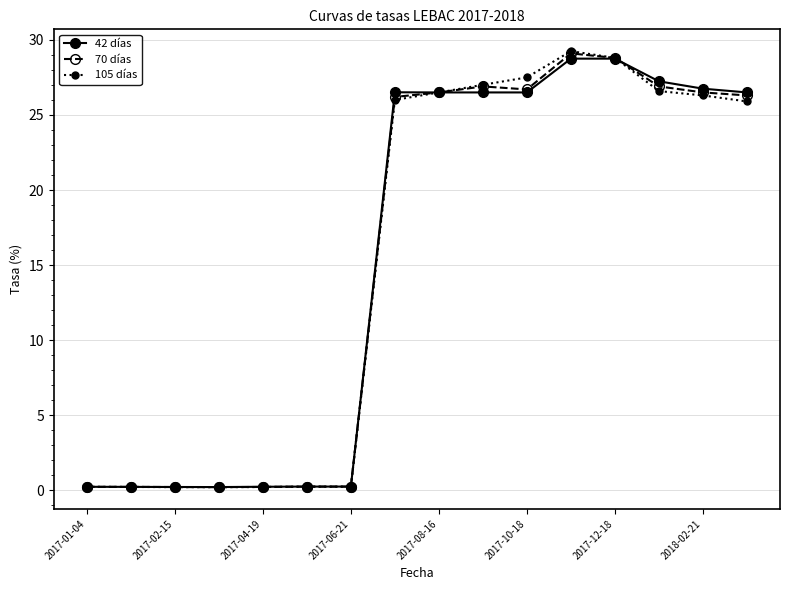

At how many categories does at least one series exceed 8?

9